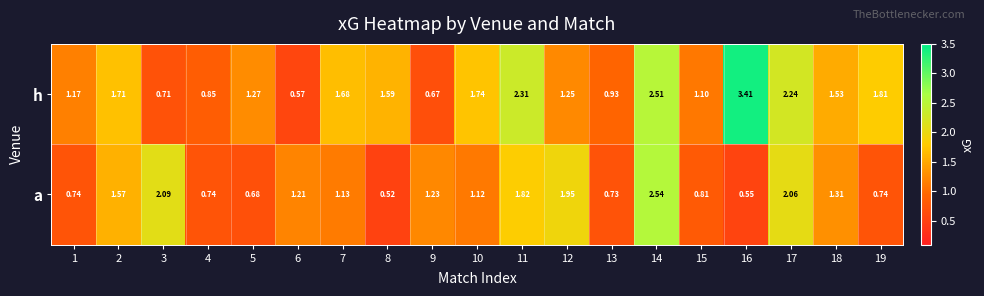

Is the value of h at 5 greater than the value of a at 2?

No